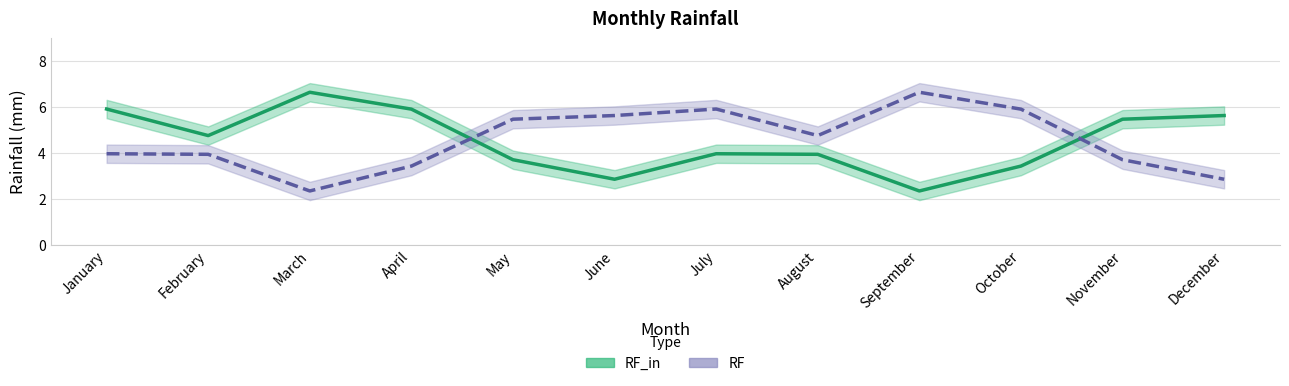

Where is RF_in nearest to the value 4?

July